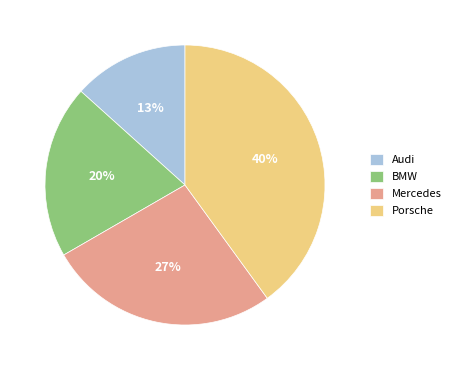

What percentage is the BMW slice, to the nearest percent?

20%